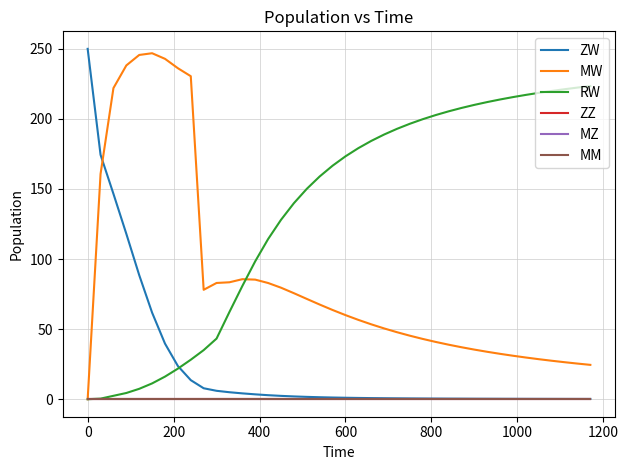

Reading left to right, transcribe all the data shown in this chart.

ZW: 250.0	174.4	146.5	118.0	88.5	61.8	39.7	23.7	13.6	7.8	6.0	5.0	4.2	3.5	2.9	2.4	2.0	1.7	1.4	1.2	1.0	0.9	0.8	0.7	0.6	0.6	0.5	0.4	0.4	0.4	0.3	0.3	0.3	0.3	0.2	0.2	0.2	0.2	0.2	0.2
MW: 0.0	160.7	222.0	238.2	245.6	246.9	242.9	236.2	230.5	78.1	82.9	83.4	85.6	85.3	82.9	79.6	75.6	71.6	67.5	63.7	60.0	56.6	53.4	50.5	47.8	45.3	43.0	40.9	38.9	37.1	35.4	33.8	32.4	31.0	29.7	28.6	27.4	26.4	25.4	24.5
RW: 0.0	0.4	2.4	4.4	7.4	11.3	16.1	21.8	28.2	35.0	43.3	62.3	80.8	98.4	114.3	128.0	139.9	150.1	158.9	166.6	173.3	179.1	184.3	188.9	192.9	196.6	199.8	202.7	205.4	207.8	210.0	212.0	213.9	215.6	217.1	218.6	219.9	221.2	222.4	223.4
ZZ: 0.0	0.0	0.0	0.0	0.0	0.0	0.0	0.0	0.0	0.0	0.0	0.0	0.0	0.0	0.0	0.0	0.0	0.0	0.0	0.0	0.0	0.0	0.0	0.0	0.0	0.0	0.0	0.0	0.0	0.0	0.0	0.0	0.0	0.0	0.0	0.0	0.0	0.0	0.0	0.0
MZ: 0.0	0.0	0.0	0.0	0.0	0.0	0.0	0.0	0.0	0.0	0.0	0.0	0.0	0.0	0.0	0.0	0.0	0.0	0.0	0.0	0.0	0.0	0.0	0.0	0.0	0.0	0.0	0.0	0.0	0.0	0.0	0.0	0.0	0.0	0.0	0.0	0.0	0.0	0.0	0.0
MM: 0.0	0.0	0.0	0.0	0.0	0.0	0.0	0.0	0.0	0.0	0.0	0.0	0.0	0.0	0.0	0.0	0.0	0.0	0.0	0.0	0.0	0.0	0.0	0.0	0.0	0.0	0.0	0.0	0.0	0.0	0.0	0.0	0.0	0.0	0.0	0.0	0.0	0.0	0.0	0.0